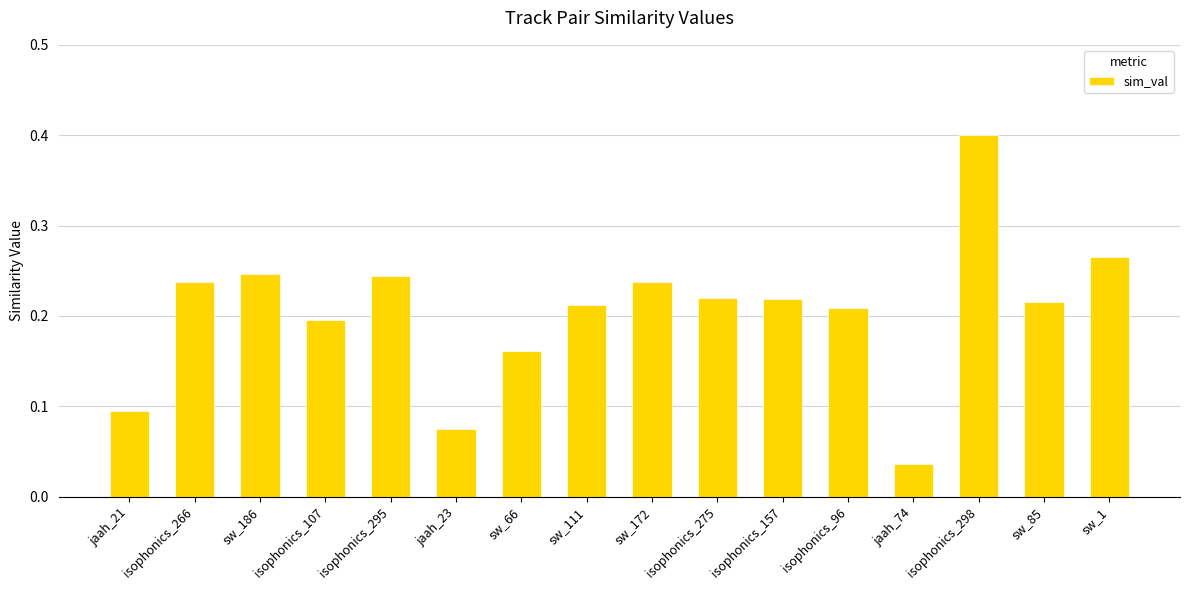

Which label corresponds to the largest value in the chart?

isophonics_298